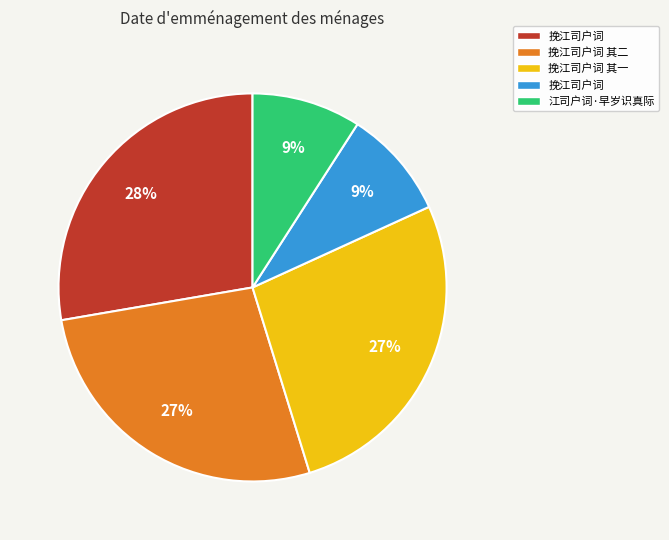

To the nearest percent, what is the difference between the largest and smallest slice percentages?

19%